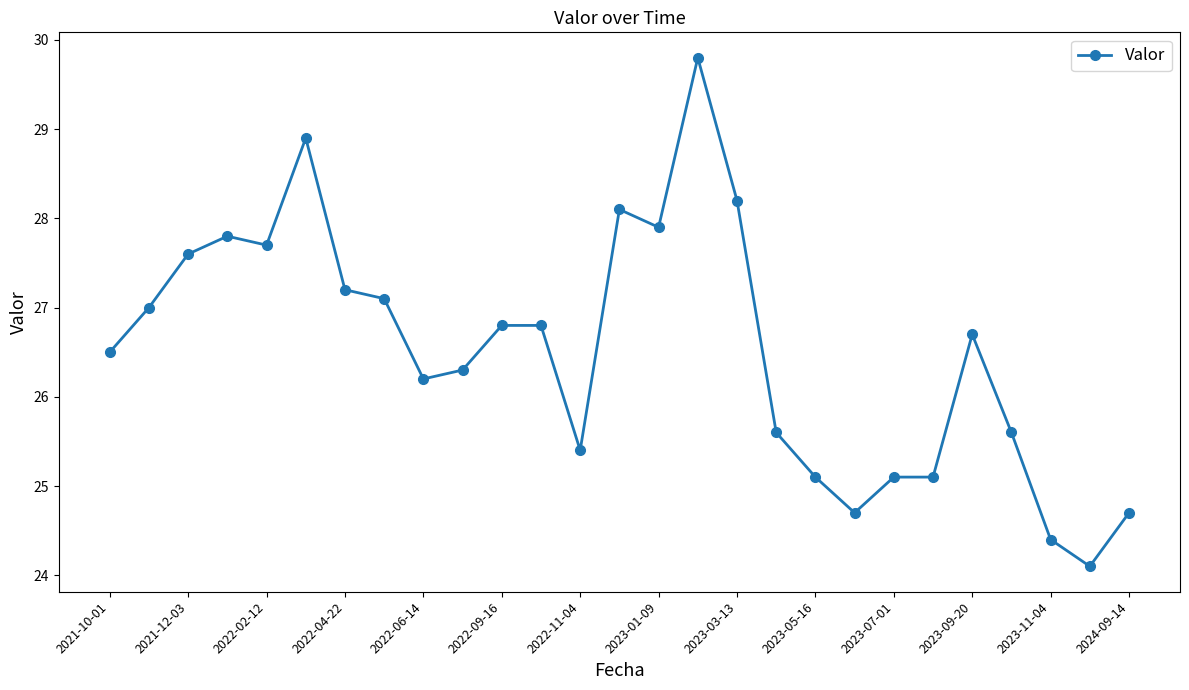

What is the value of the 20th point from the left?

24.7